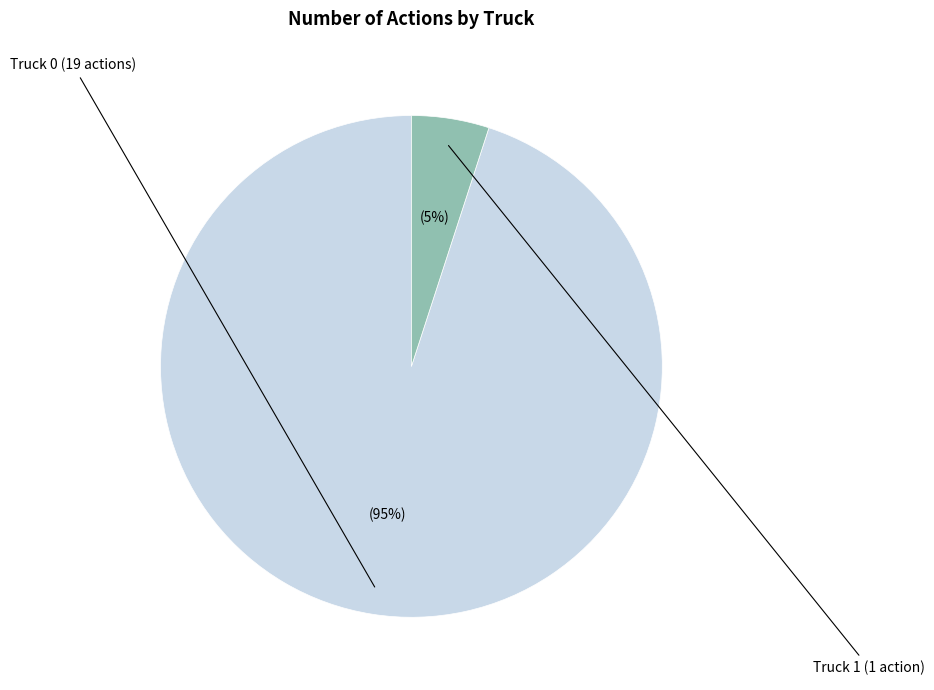

Does any single category account for the majority?

Yes